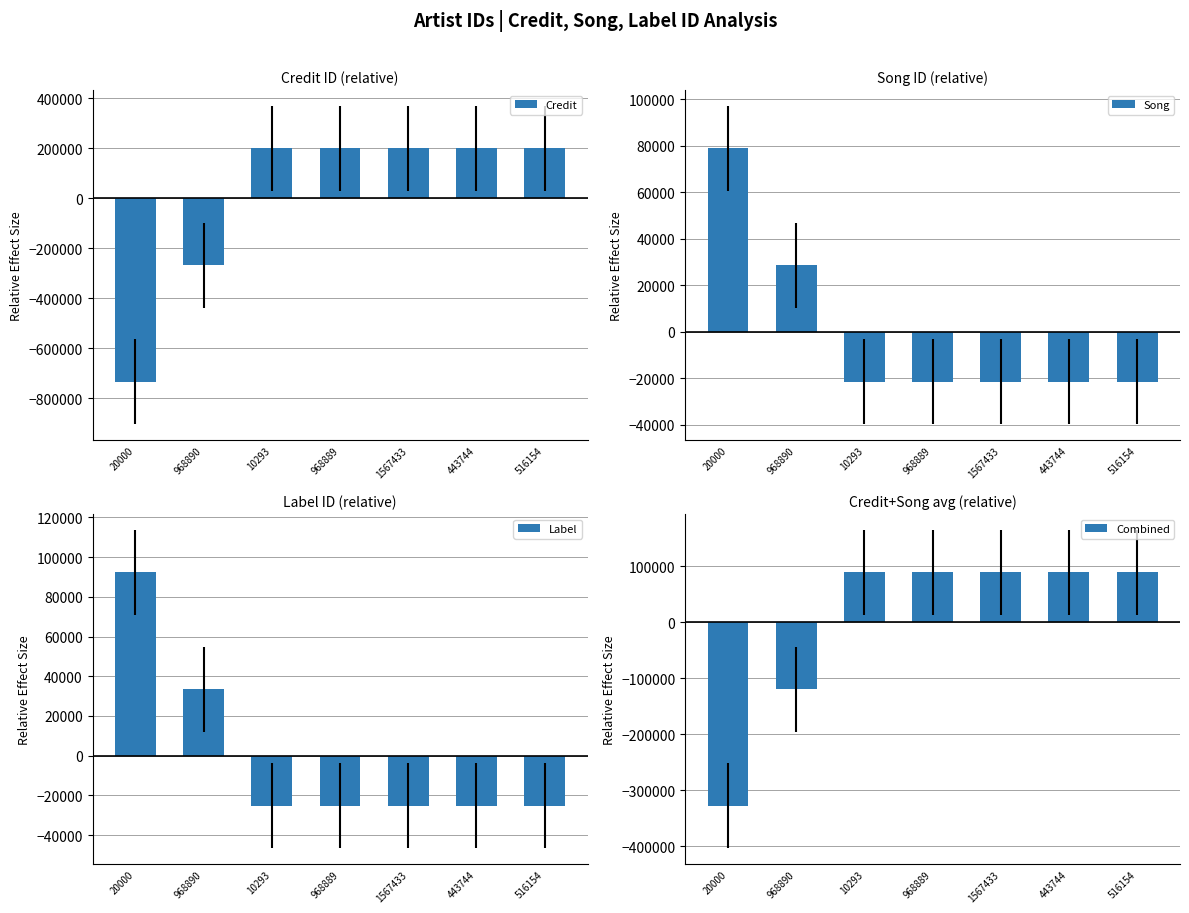

Where does the Combined series first go above 89226?

10293